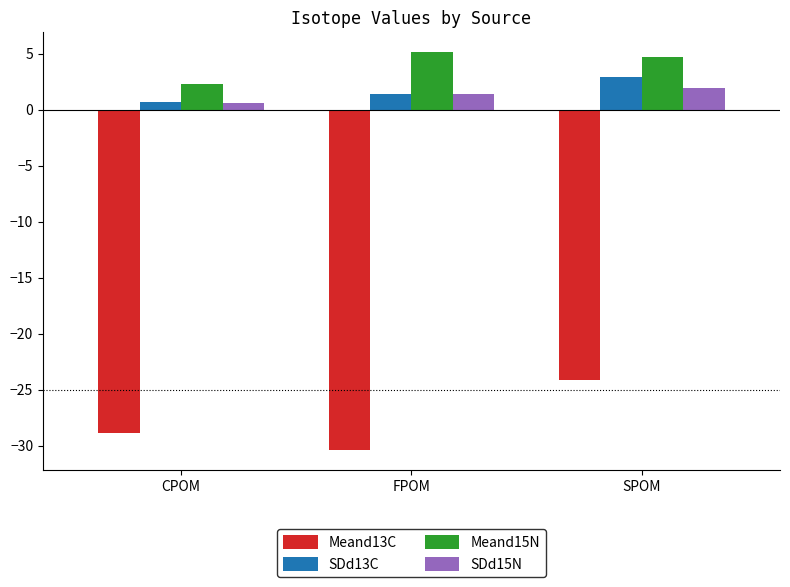

Is the value of Meand15N at SPOM greater than the value of SDd13C at SPOM?

Yes